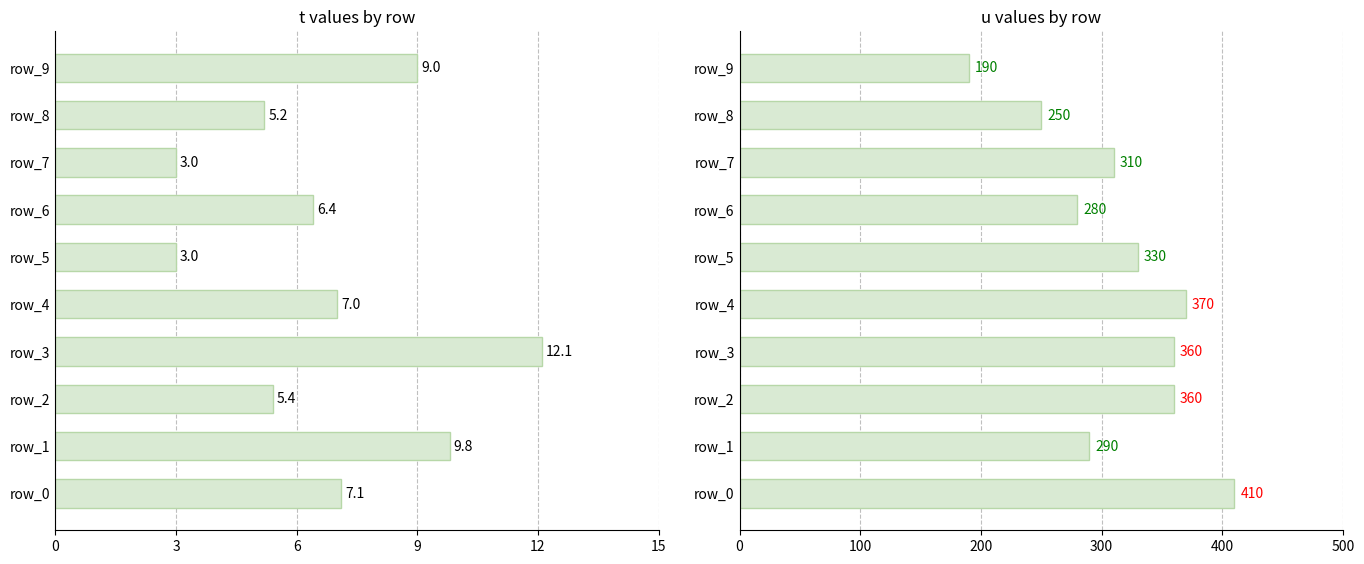

Is the value of u at 3 greater than the value of t at 12?

Yes